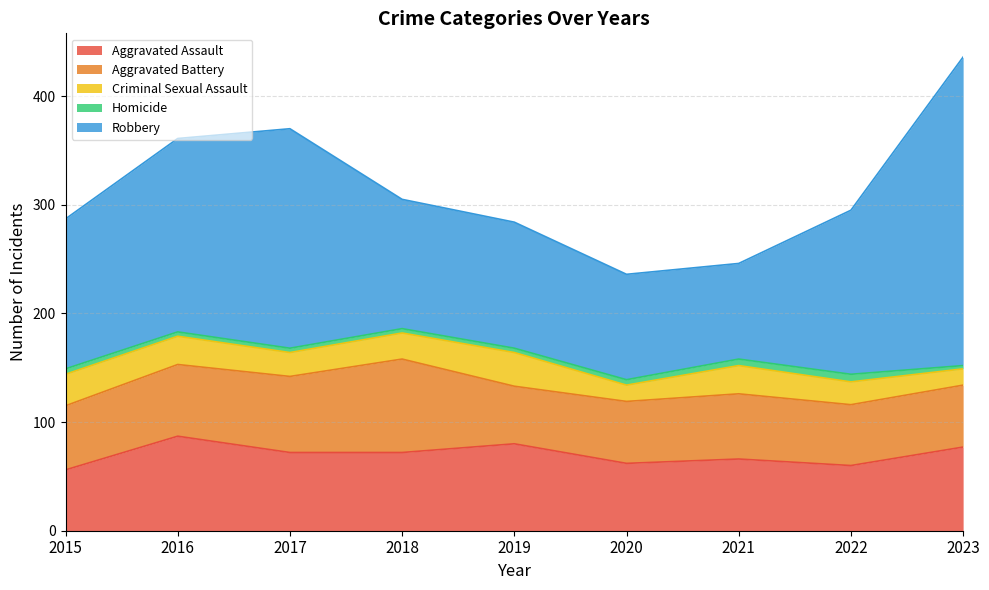

Is the value of Aggravated Assault at 2017 greater than the value of Criminal Sexual Assault at 2020?

Yes